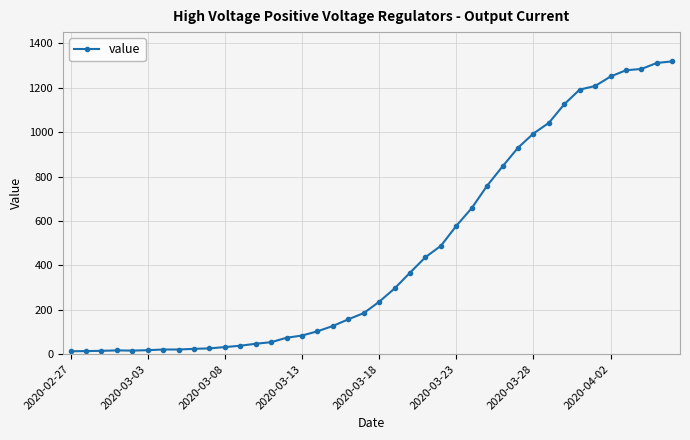

What is the value of the 34th point from the left?

1192